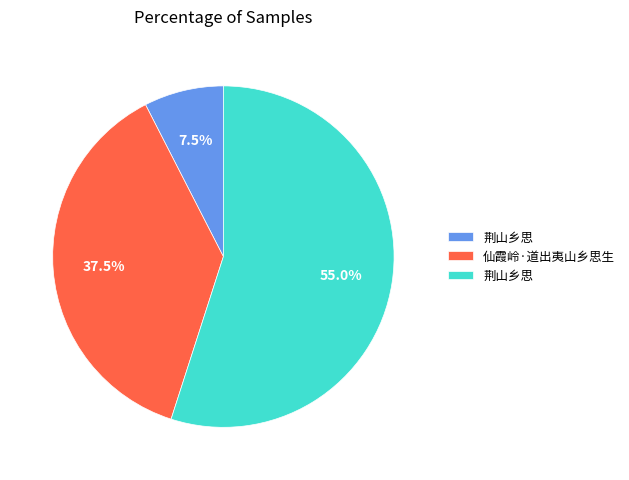

Is there any slice that represents more than half of the pie?

Yes